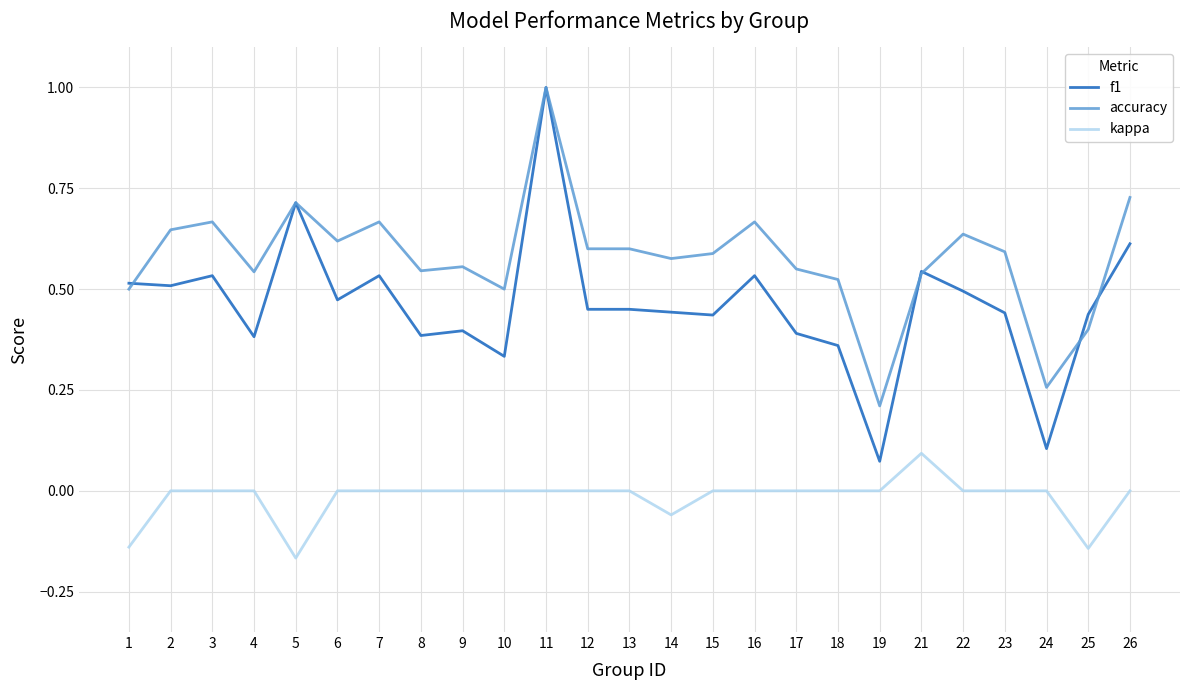

Between 11 and 14, which series saw the biggest shift?

f1